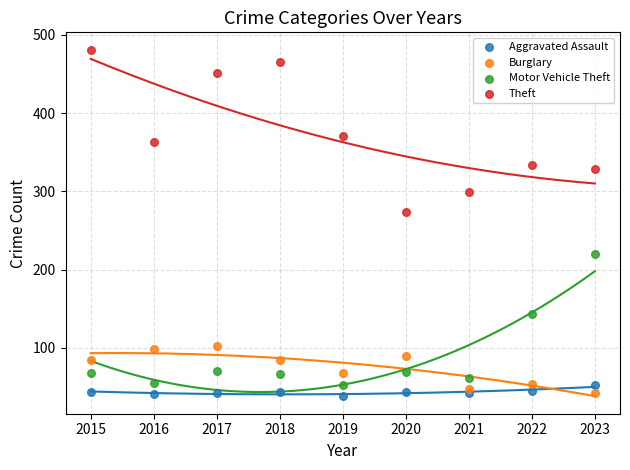

Which series contains the highest Y value?

Theft